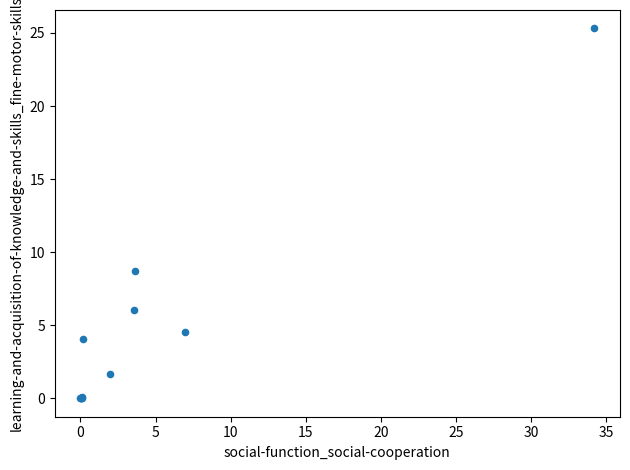

What Y value in the scatter plot is closest to 12?

8.8